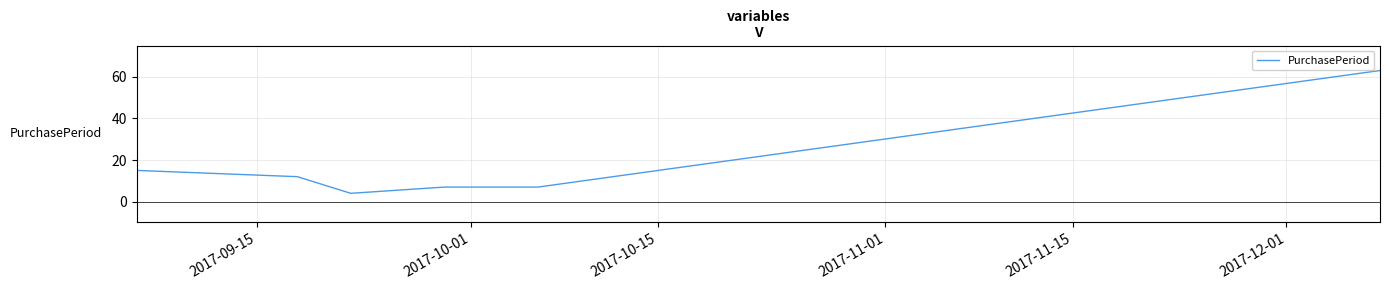

What is the difference between the maximum and minimum values?

59